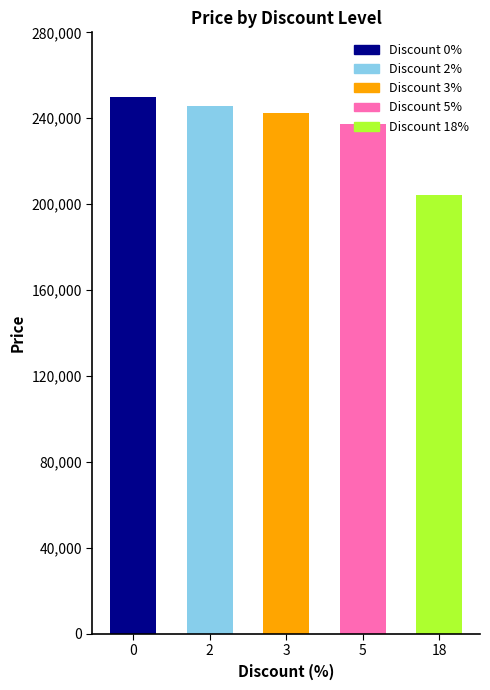

True or false: the data shows 204500 at 18.

True